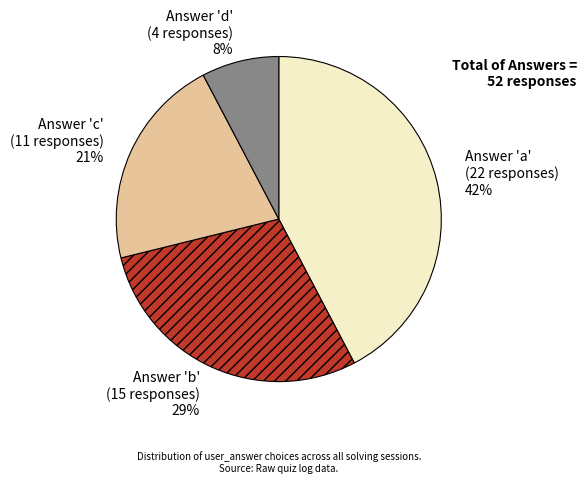

Is there a majority slice in this chart?

No